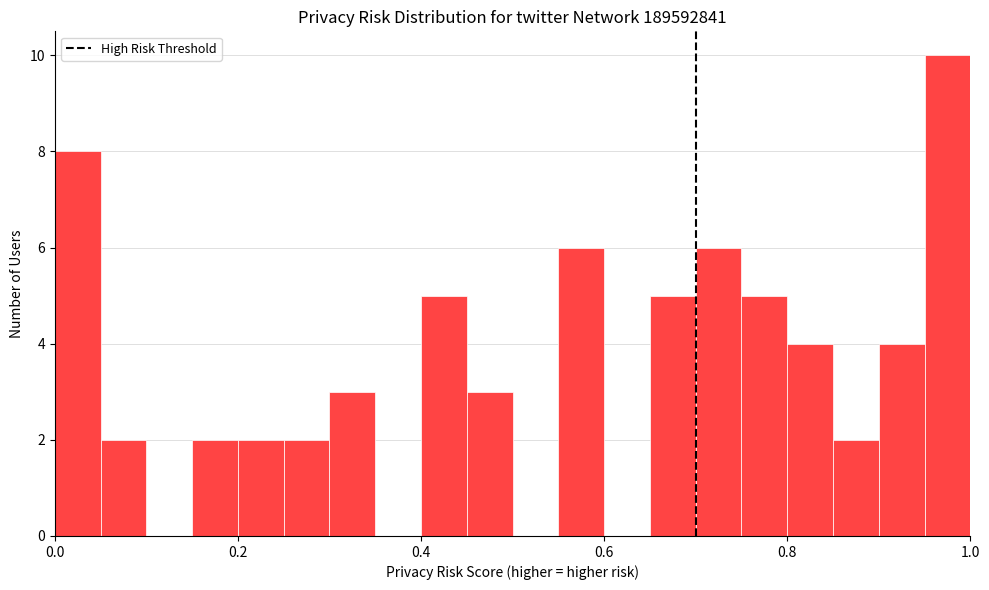

Read against the x-axis, roughly where is the centre of the tallest bar?

0.98